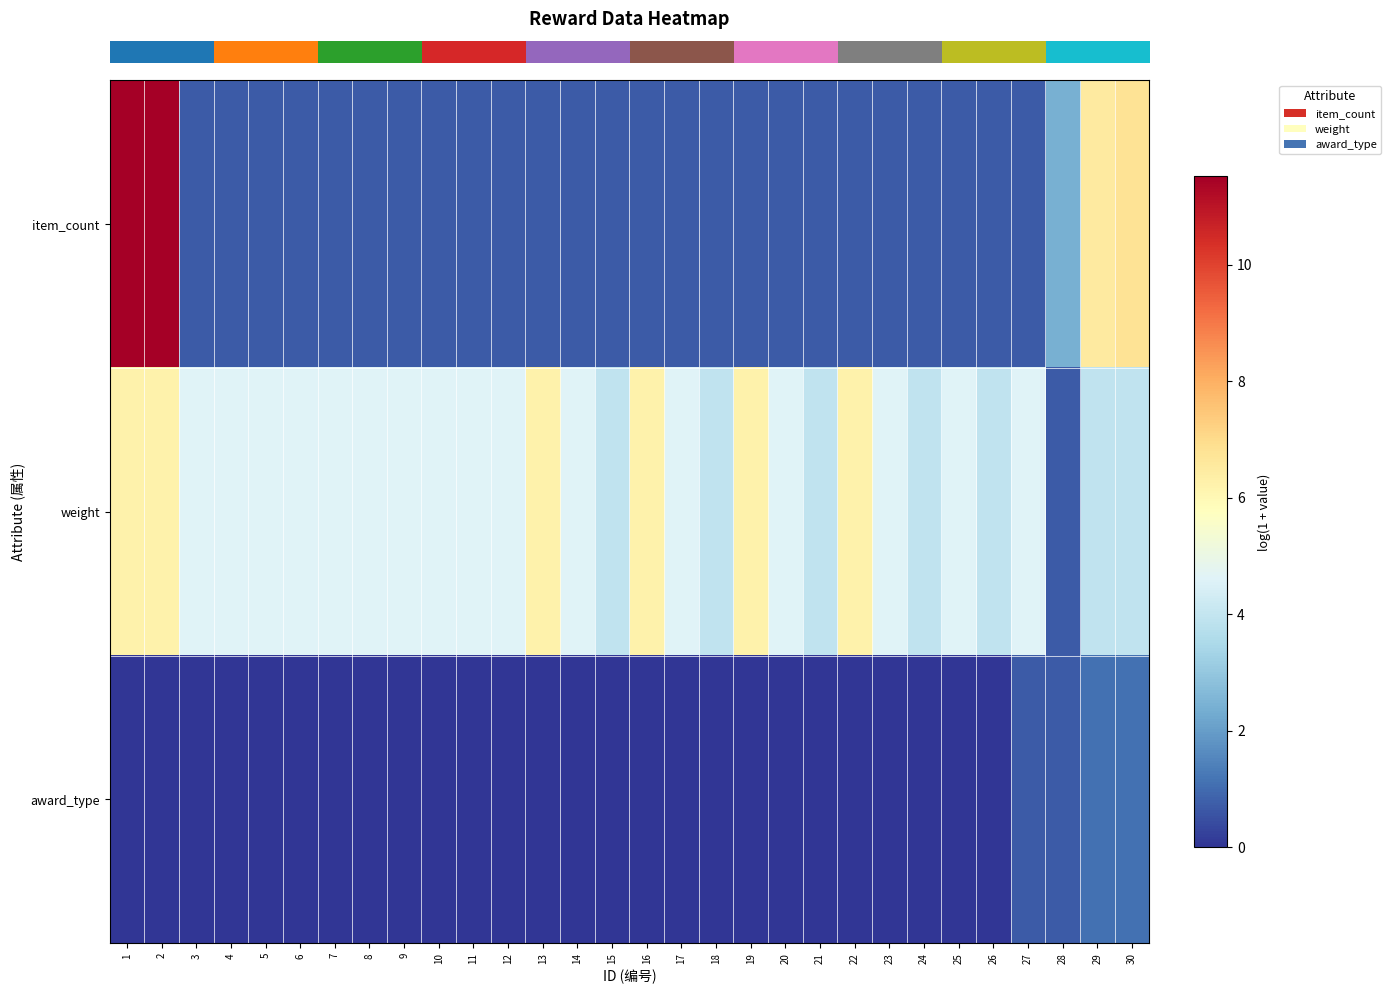

Reading right to left, list all the values displayed in this chart.

row_0: 30=6.8	29=6.5	28=2.4	27=0.7	26=0.7	25=0.7	24=0.7	23=0.7	22=0.7	21=0.7	20=0.7	19=0.7	18=0.7	17=0.7	16=0.7	15=0.7	14=0.7	13=0.7	12=0.7	11=0.7	10=0.7	9=0.7	8=0.7	7=0.7	6=0.7	5=0.7	4=0.7	3=0.7	2=11.5	1=11.5
row_1: 30=3.9	29=3.9	28=0.7	27=4.6	26=3.9	25=4.6	24=3.9	23=4.6	22=6.2	21=3.9	20=4.6	19=6.2	18=3.9	17=4.6	16=6.2	15=3.9	14=4.6	13=6.2	12=4.6	11=4.6	10=4.6	9=4.6	8=4.6	7=4.6	6=4.6	5=4.6	4=4.6	3=4.6	2=6.2	1=6.2
row_2: 30=1.1	29=1.1	28=0.7	27=0.7	26=0.0	25=0.0	24=0.0	23=0.0	22=0.0	21=0.0	20=0.0	19=0.0	18=0.0	17=0.0	16=0.0	15=0.0	14=0.0	13=0.0	12=0.0	11=0.0	10=0.0	9=0.0	8=0.0	7=0.0	6=0.0	5=0.0	4=0.0	3=0.0	2=0.0	1=0.0